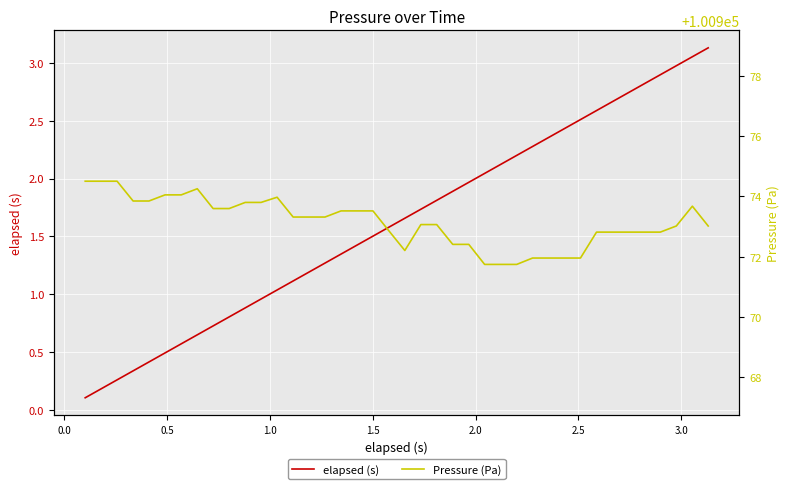

Reading left to right, what are all the values shown in this chart?

elapsed (s): 0.1	0.2	0.3	0.3	0.4	0.5	0.6	0.6	0.7	0.8	0.9	1.0	1.0	1.1	1.2	1.3	1.3	1.4	1.5	1.6	1.7	1.7	1.8	1.9	2.0	2.0	2.1	2.2	2.3	2.4	2.4	2.5	2.6	2.7	2.7	2.8	2.9	3.0	3.1	3.1
Pressure (Pa): 100974.5	100974.5	100974.5	100973.8	100973.8	100974.0	100974.0	100974.2	100973.6	100973.6	100973.8	100973.8	100974.0	100973.3	100973.3	100973.3	100973.5	100973.5	100973.5	100972.9	100972.2	100973.1	100973.1	100972.4	100972.4	100971.7	100971.7	100971.7	100972.0	100972.0	100972.0	100972.0	100972.8	100972.8	100972.8	100972.8	100972.8	100973.0	100973.7	100973.0